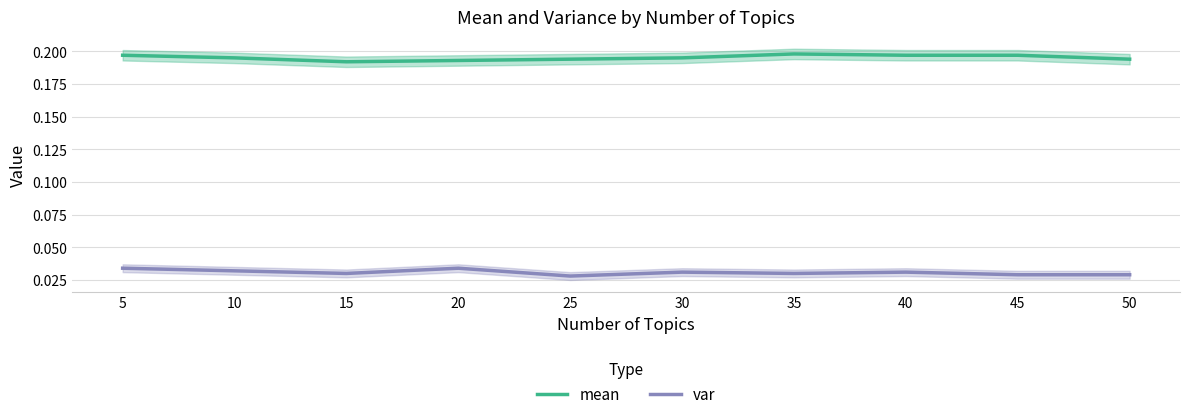

In var, how many points are higher than both neighbors (excluding endpoints)?

3